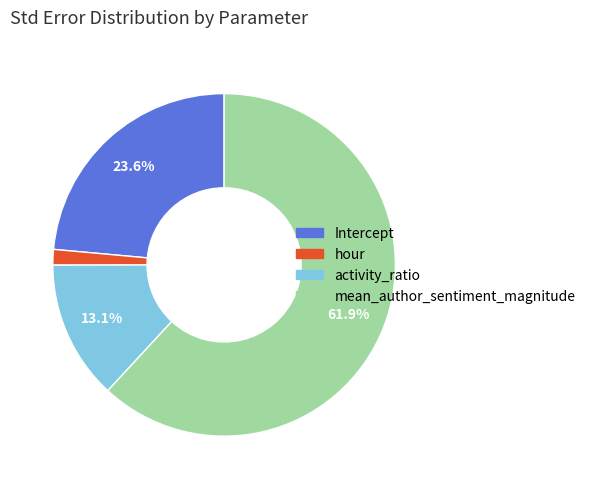

Rank the categories by value from highest to lowest.

mean_author_sentiment_magnitude, Intercept, activity_ratio, hour